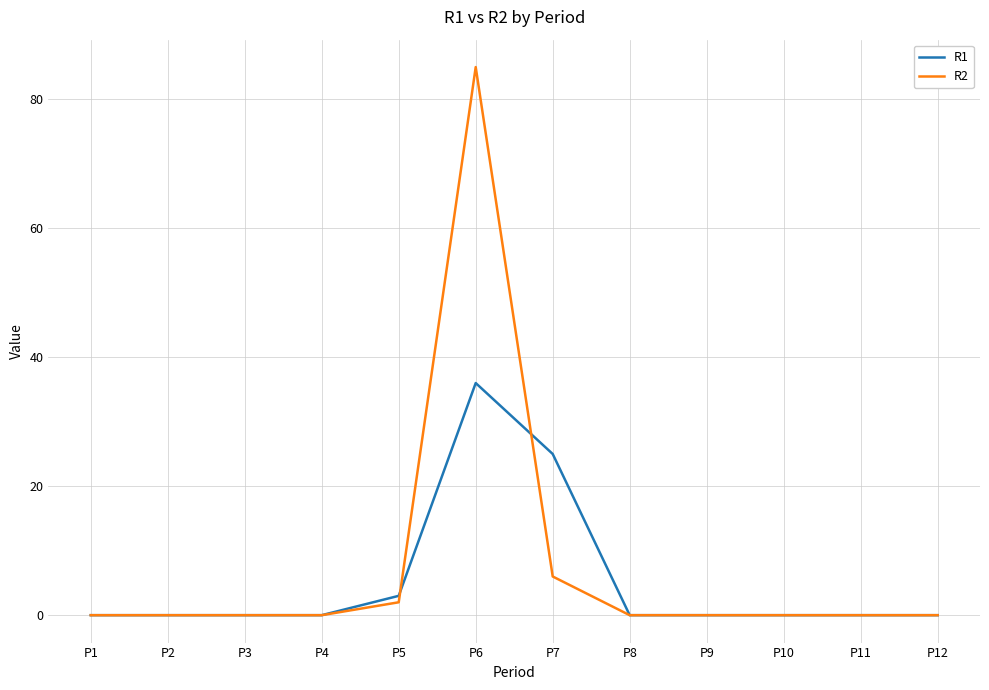

What is the difference between the maximum and minimum values in the R1 series?

36